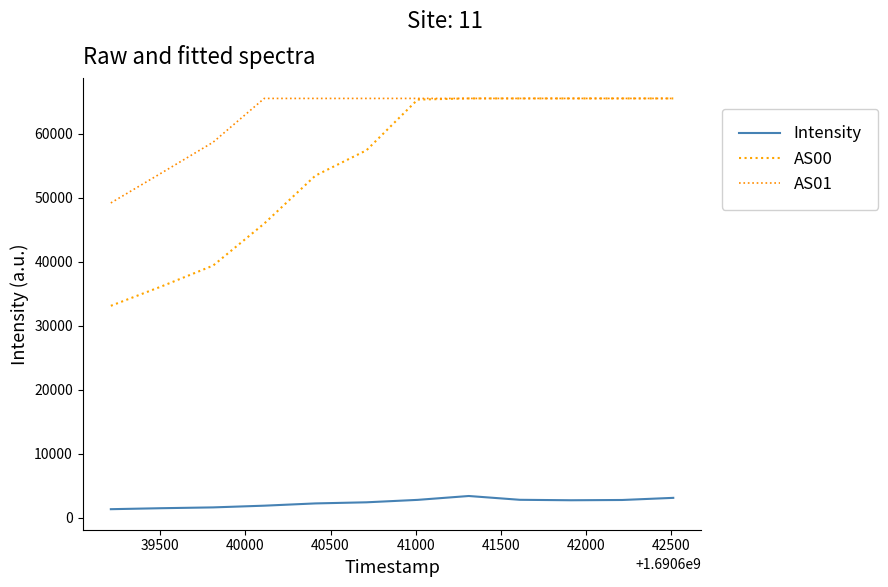

True or false: AS01 and AS00 intersect in this chart.

False